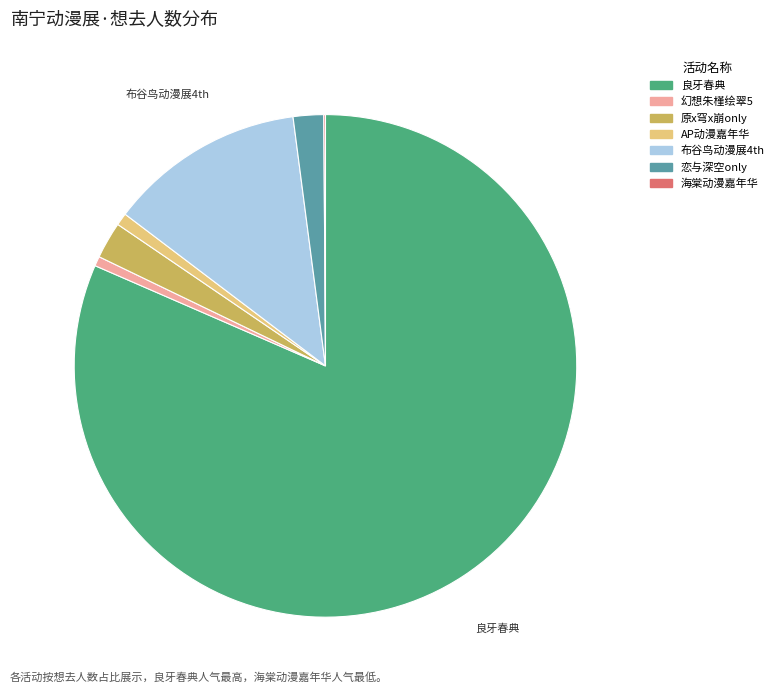

True or false: 布谷鸟动漫展4th accounts for 13% of the total.

True